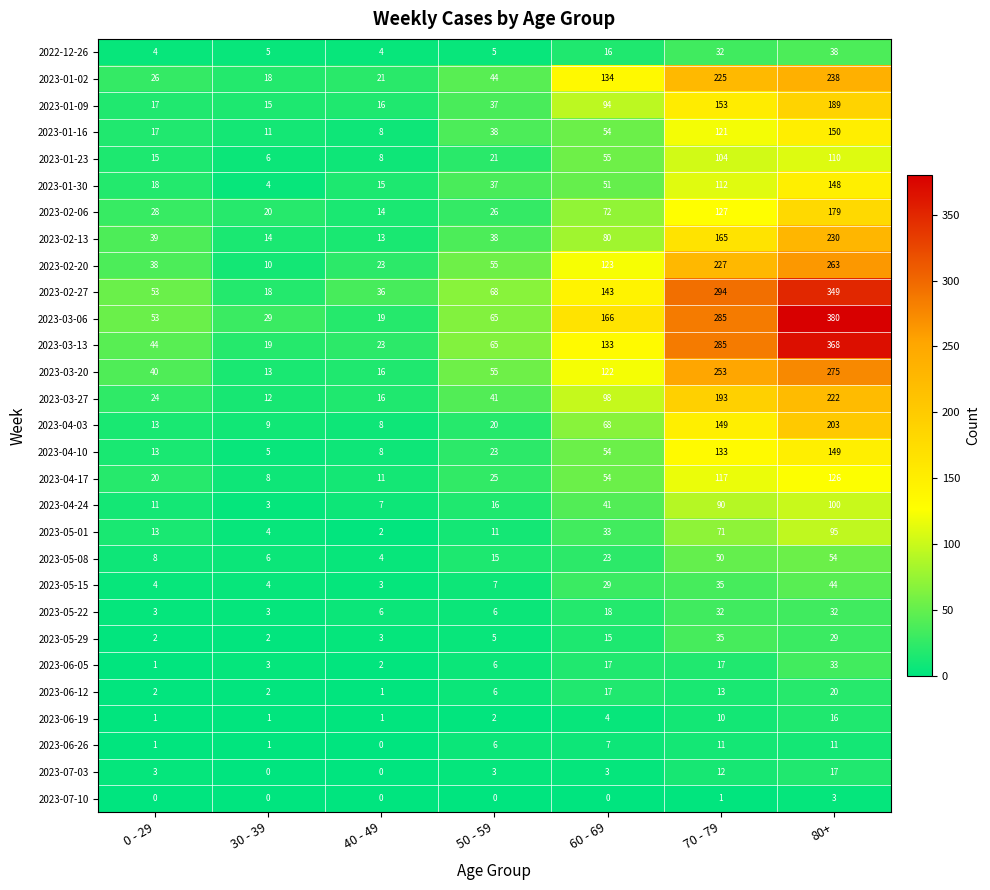

True or false: 2023-01-30 has a value of 100 at 80+.

False